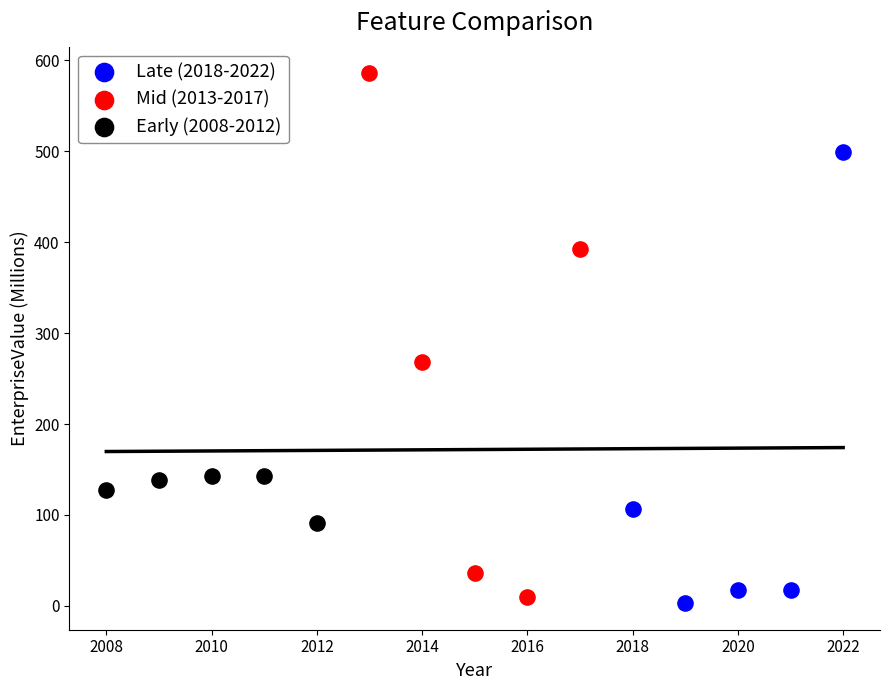

Which series has the largest Y range (max minus min)?

Mid (2013-2017)